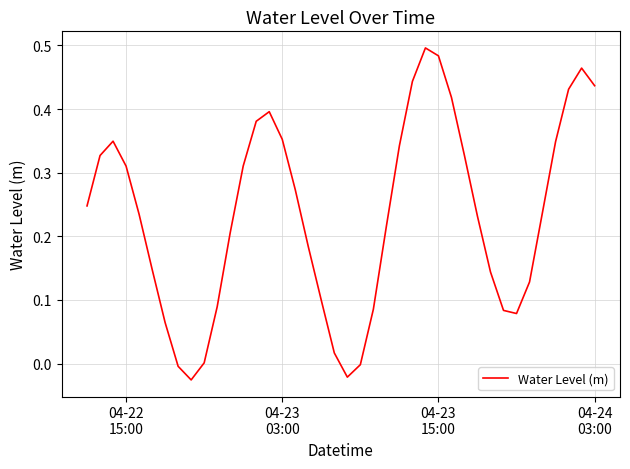

Reading right to left, transcribe all the data shown in this chart.

0.4	0.5	0.4	0.3	0.2	0.1	0.1	0.1	0.1	0.2	0.3	0.4	0.5	0.5	0.4	0.3	0.2	0.1	-0.0	-0.0	0.0	0.1	0.2	0.3	0.4	0.4	0.4	0.3	0.2	0.1	0.0	-0.0	-0.0	0.1	0.1	0.2	0.3	0.3	0.3	0.2